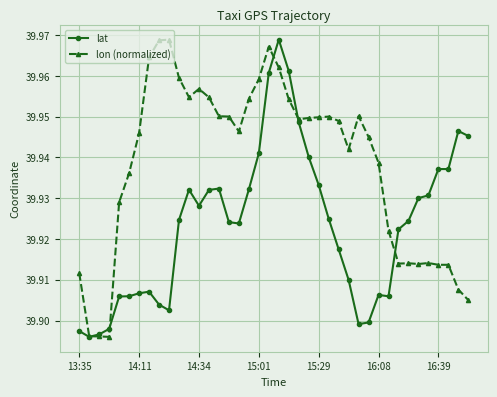

Count the lat values in the range 39 to 40.

40